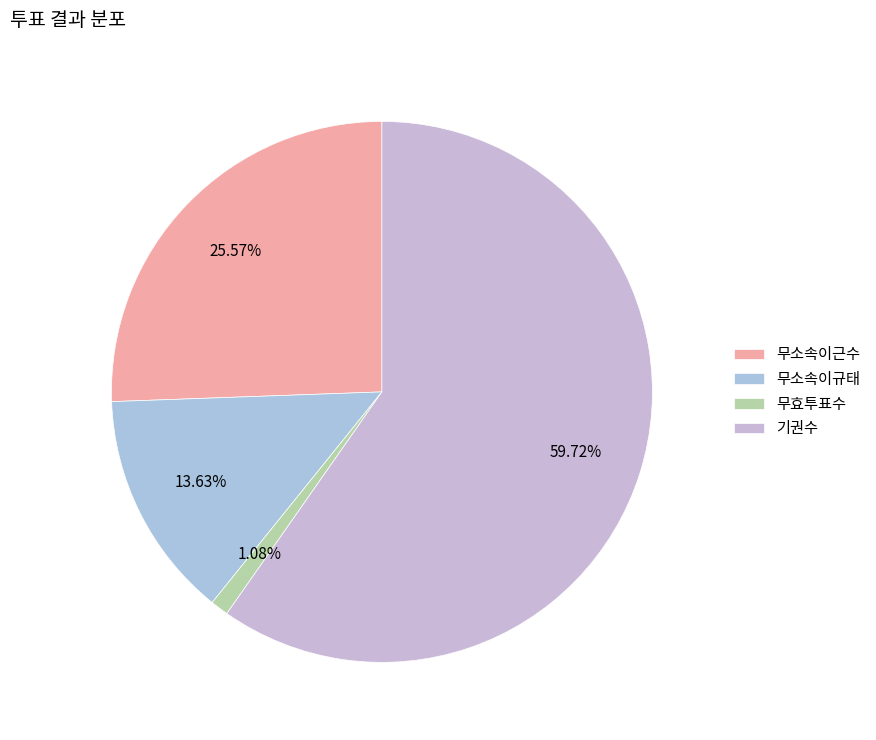

What is the ratio of the value at 기권수 to the value at 무효투표수?

55.2